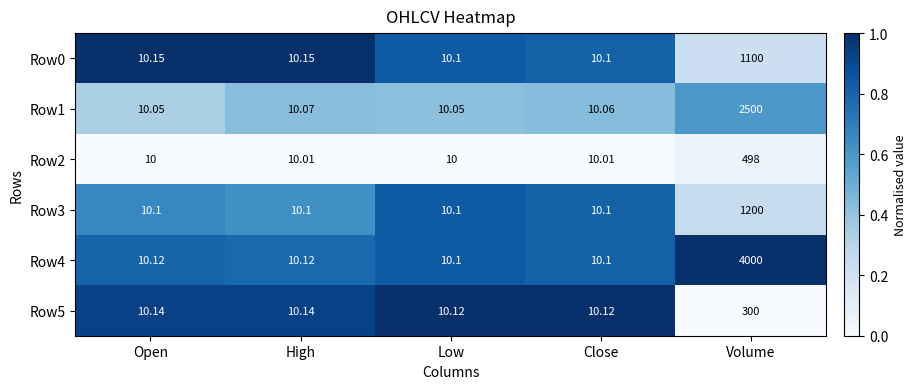

Which category has the highest value across all series?

Volume